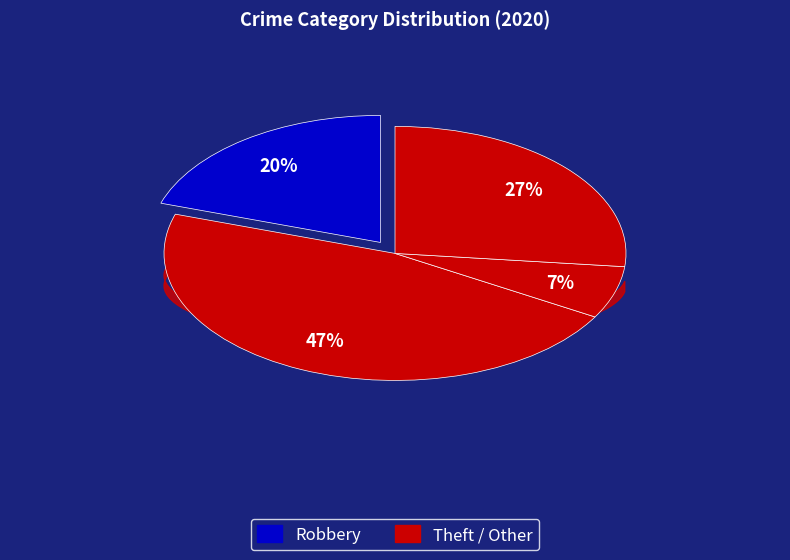

What portion of the pie excludes Burglary?

100.0%